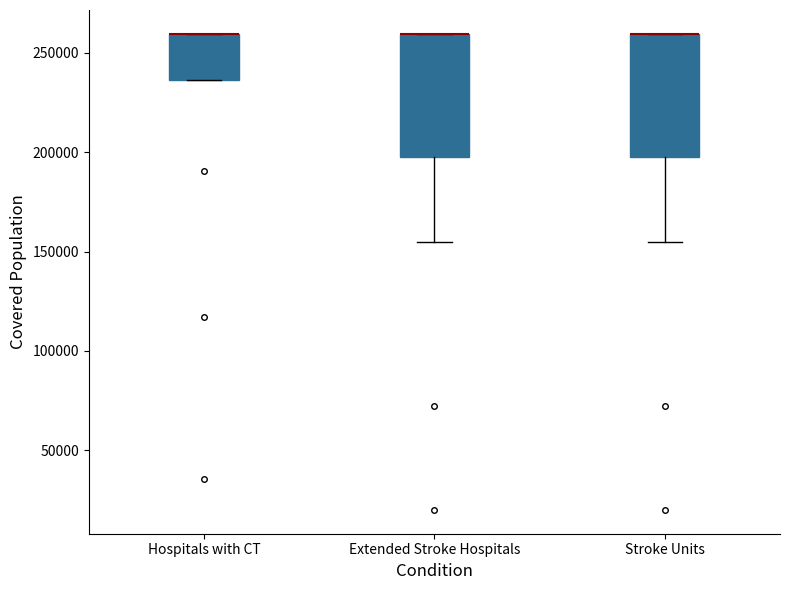

Where does the lower whisker of the box for Stroke Units end on the y-axis? The values are not printed on the chart, so give them approximately, as read against the axis.

155000